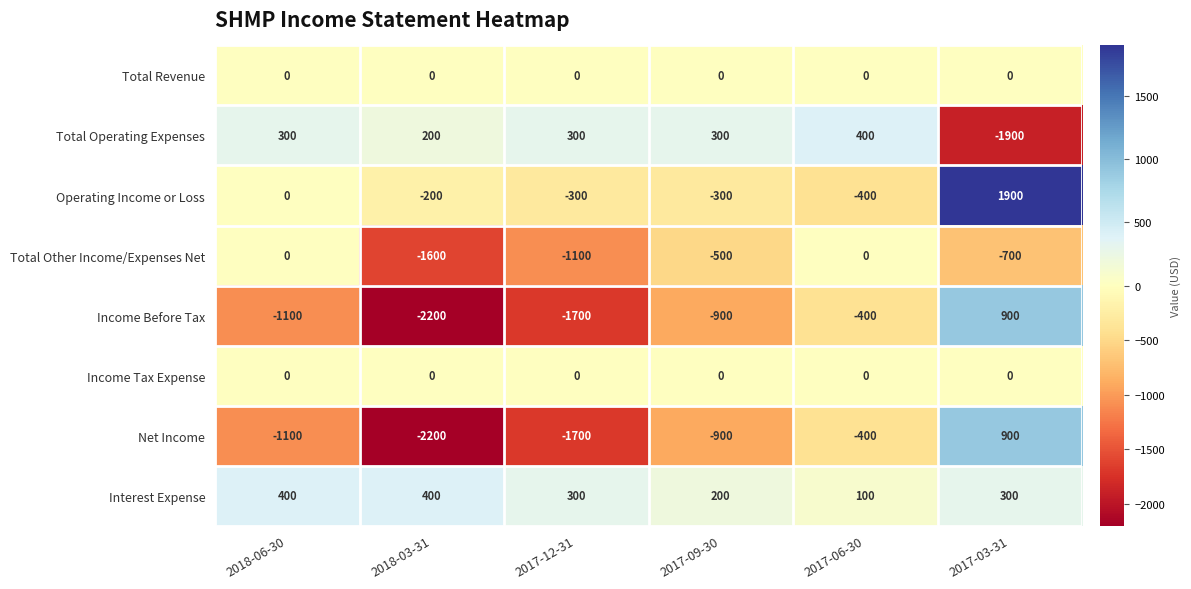

True or false: Total Operating Expenses has a value of 133 at 2018-03-31.

False